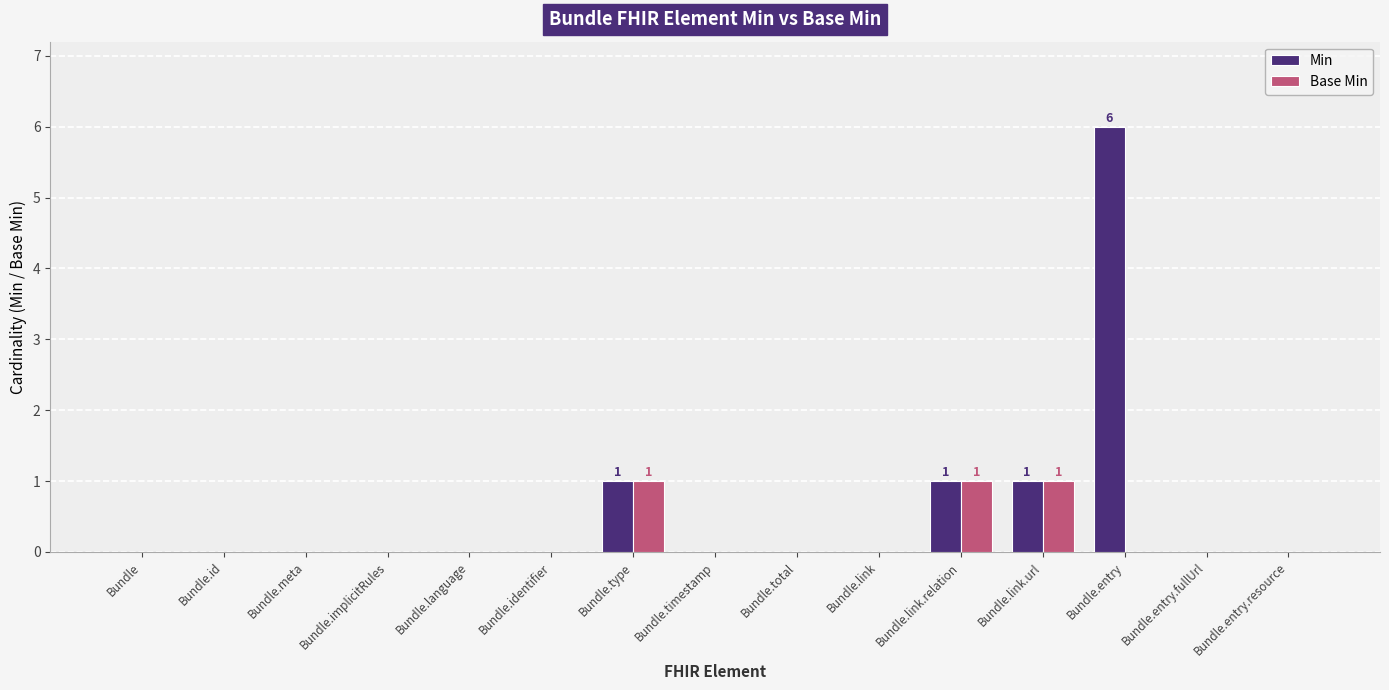

The Min series shows 1 at Bundle.link.relation. True or false?

True